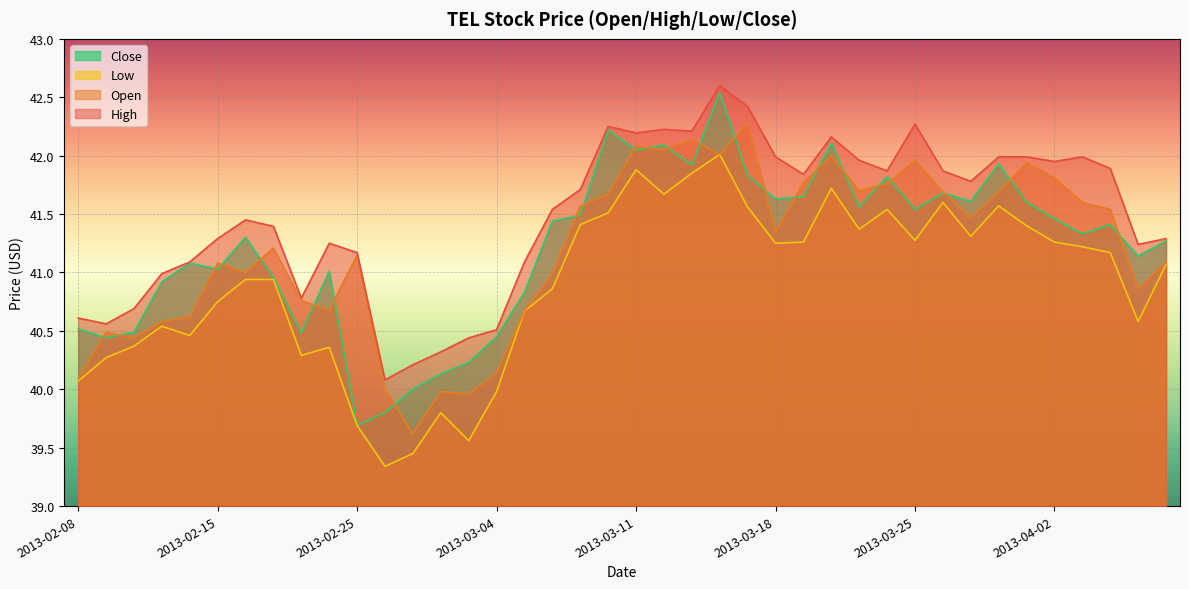

Rank the series at 2013-04-03 from highest to lowest value.

high, open, close, low